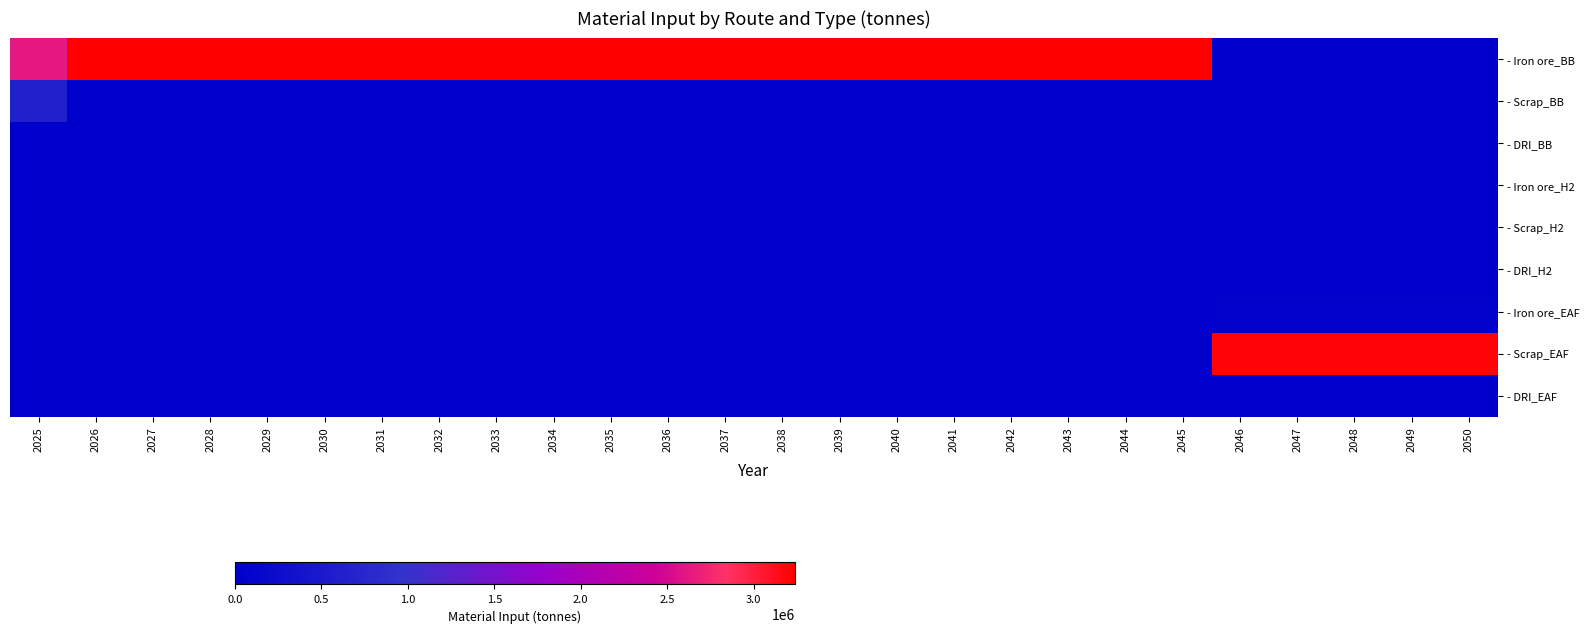

Reading left to right, extract all data points from this chart.

- Iron ore_BB: 2025=2623590	2026=3239000	2027=3239000	2028=3239000	2029=3239000	2030=3239000	2031=3239000	2032=3239000	2033=3239000	2034=3239000	2035=3239000	2036=3239000	2037=3239000	2038=3239000	2039=3239000	2040=3239000	2041=3239000	2042=3239000	2043=3239000	2044=3239000	2045=3239000	2046=0	2047=0	2048=0	2049=0	2050=0
- Scrap_BB: 2025=615410	2026=0	2027=0	2028=0	2029=0	2030=0	2031=0	2032=0	2033=0	2034=0	2035=0	2036=0	2037=0	2038=0	2039=0	2040=0	2041=0	2042=0	2043=0	2044=0	2045=0	2046=0	2047=0	2048=0	2049=0	2050=0
- DRI_BB: 2025=0	2026=0	2027=0	2028=0	2029=0	2030=0	2031=0	2032=0	2033=0	2034=0	2035=0	2036=0	2037=0	2038=0	2039=0	2040=0	2041=0	2042=0	2043=0	2044=0	2045=0	2046=0	2047=0	2048=0	2049=0	2050=0
- Iron ore_H2: 2025=0	2026=0	2027=0	2028=0	2029=0	2030=0	2031=0	2032=0	2033=0	2034=0	2035=0	2036=0	2037=0	2038=0	2039=0	2040=0	2041=0	2042=0	2043=0	2044=0	2045=0	2046=0	2047=0	2048=0	2049=0	2050=0
- Scrap_H2: 2025=0	2026=0	2027=0	2028=0	2029=0	2030=0	2031=0	2032=0	2033=0	2034=0	2035=0	2036=0	2037=0	2038=0	2039=0	2040=0	2041=0	2042=0	2043=0	2044=0	2045=0	2046=0	2047=0	2048=0	2049=0	2050=0
- DRI_H2: 2025=0	2026=0	2027=0	2028=0	2029=0	2030=0	2031=0	2032=0	2033=0	2034=0	2035=0	2036=0	2037=0	2038=0	2039=0	2040=0	2041=0	2042=0	2043=0	2044=0	2045=0	2046=0	2047=0	2048=0	2049=0	2050=0
- Iron ore_EAF: 2025=0	2026=0	2027=0	2028=0	2029=0	2030=0	2031=0	2032=0	2033=0	2034=0	2035=0	2036=0	2037=0	2038=0	2039=0	2040=0	2041=0	2042=0	2043=0	2044=0	2045=0	2046=32390	2047=32390	2048=32390	2049=32390	2050=32390
- Scrap_EAF: 2025=0	2026=0	2027=0	2028=0	2029=0	2030=0	2031=0	2032=0	2033=0	2034=0	2035=0	2036=0	2037=0	2038=0	2039=0	2040=0	2041=0	2042=0	2043=0	2044=0	2045=0	2046=3206610	2047=3206610	2048=3206610	2049=3206610	2050=3206610
- DRI_EAF: 2025=0	2026=0	2027=0	2028=0	2029=0	2030=0	2031=0	2032=0	2033=0	2034=0	2035=0	2036=0	2037=0	2038=0	2039=0	2040=0	2041=0	2042=0	2043=0	2044=0	2045=0	2046=0	2047=0	2048=0	2049=0	2050=0